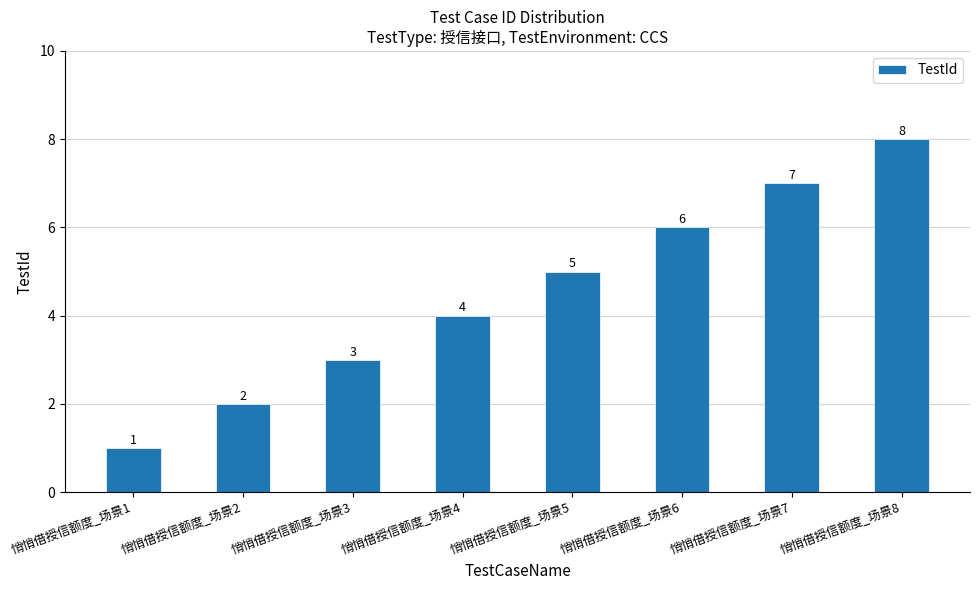

Is it true that the value at 悄悄借授信额度_场景1 is 1?

True